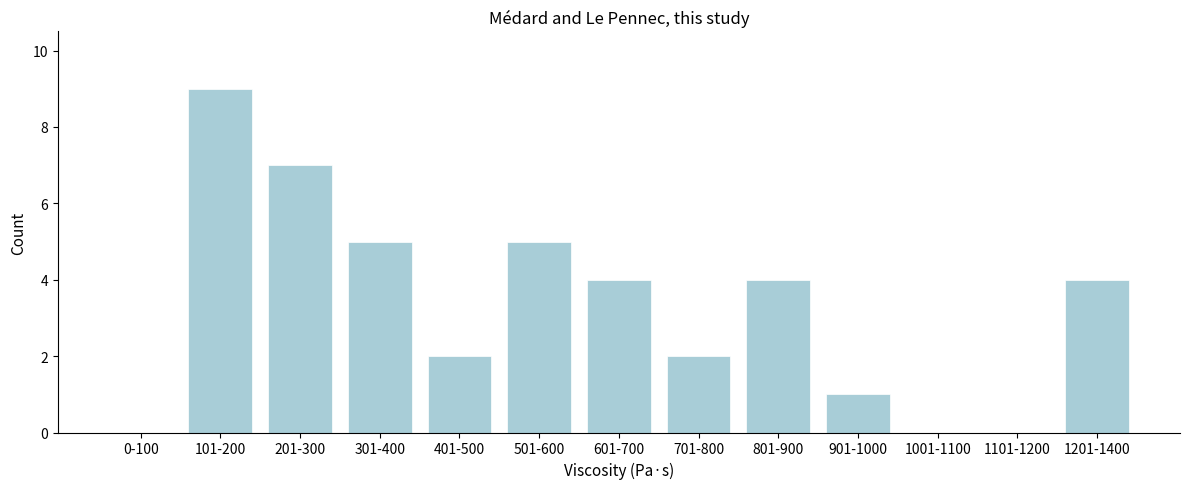

Reading left to right, transcribe all the data shown in this chart.

0-100=0	101-200=9	201-300=7	301-400=5	401-500=2	501-600=5	601-700=4	701-800=2	801-900=4	901-1000=1	1001-1100=0	1101-1200=0	1201-1400=4